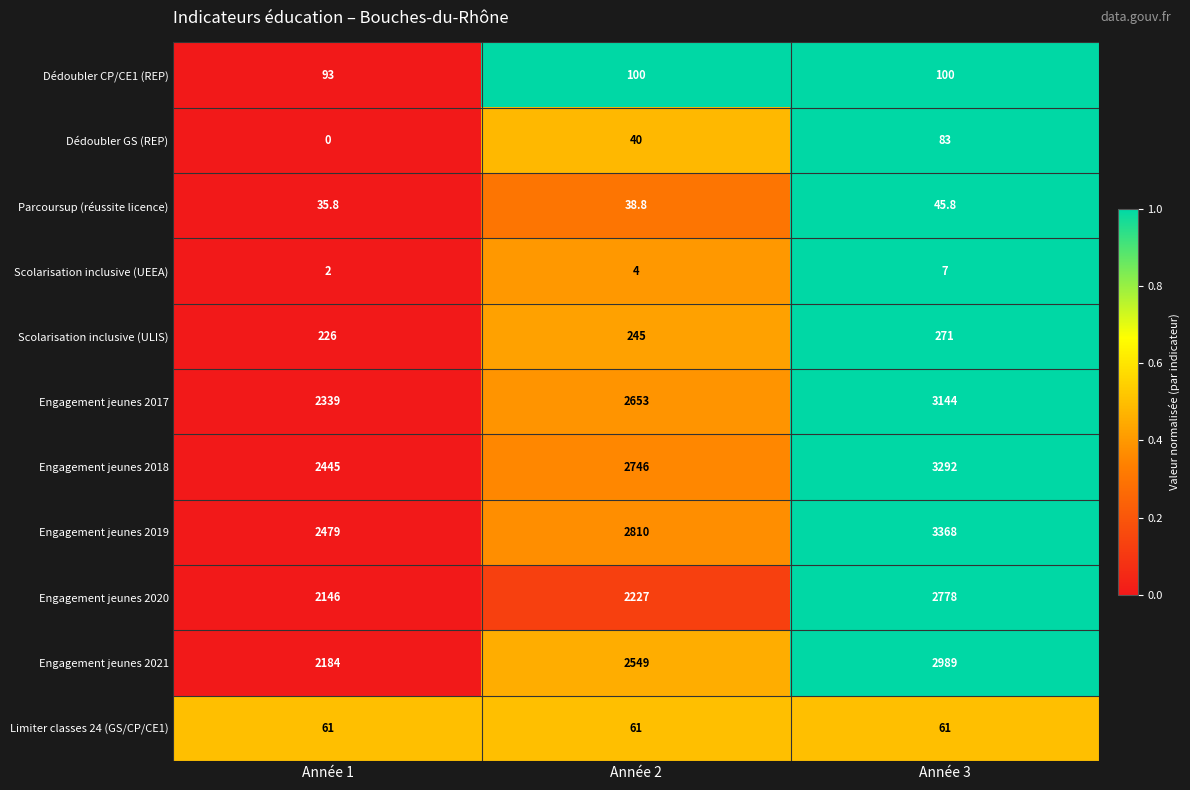

What value does the Dédoubler GS (REP) series have at Année 2?

40.0